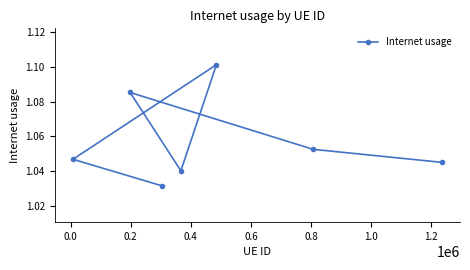

How many interior local peaks (higher than both neighbors) does the data have?

2